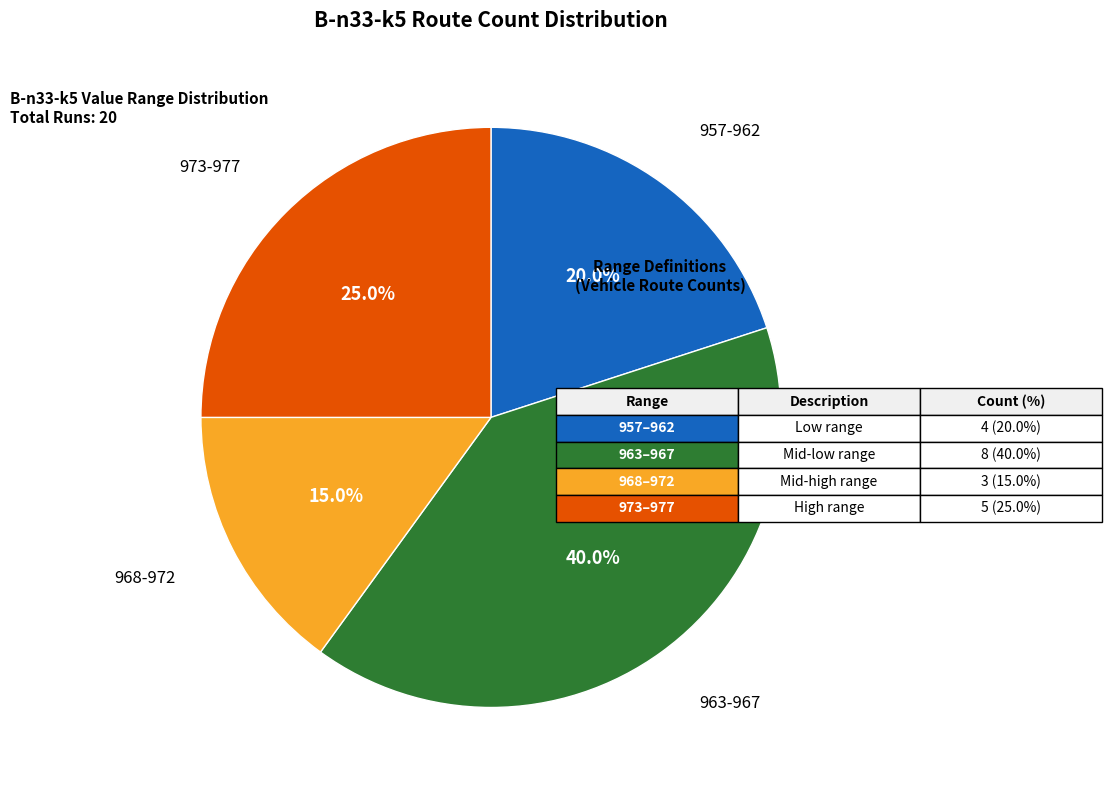

Is there a majority slice in this chart?

No